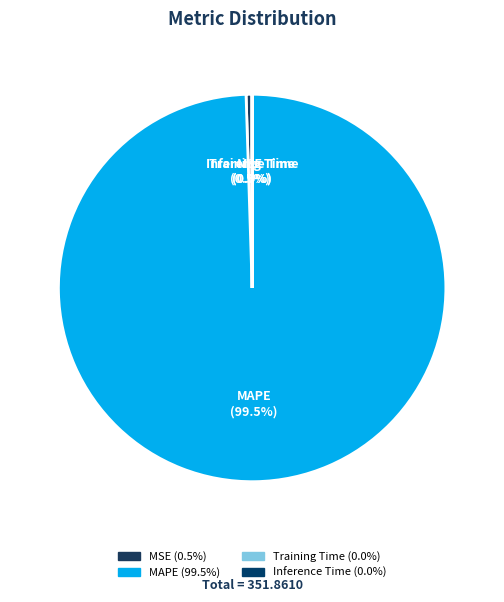

To the nearest percent, what is the difference between the largest and smallest slice percentages?

99%